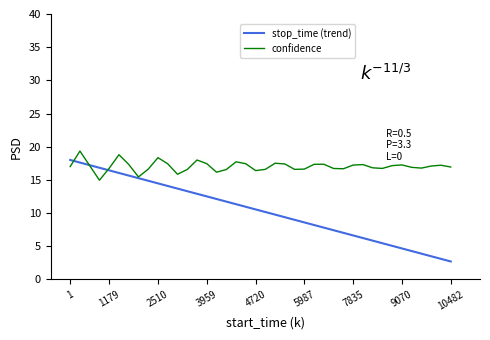

What is the minimum value for stop_time (trend)?

2.7